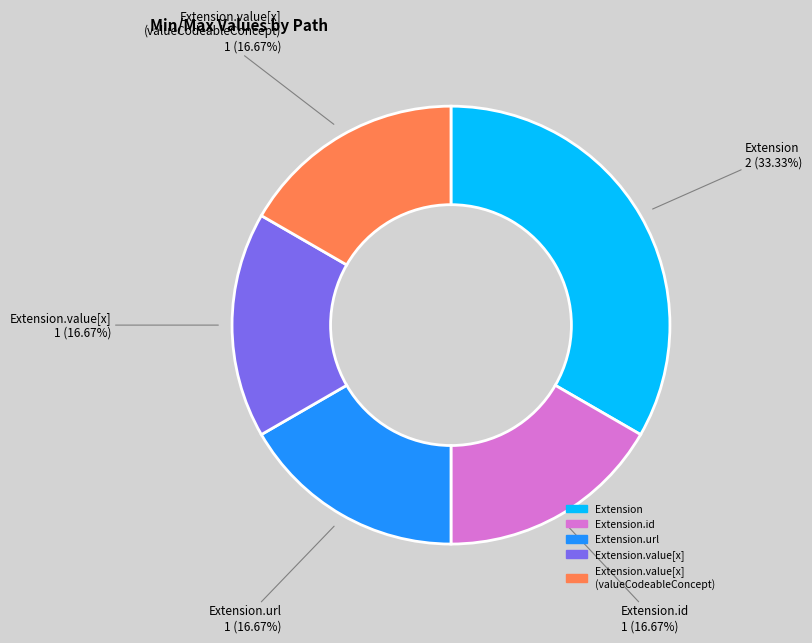

Does Extension.value[x] (valueCodeableConcept) represent more than half of the total?

No